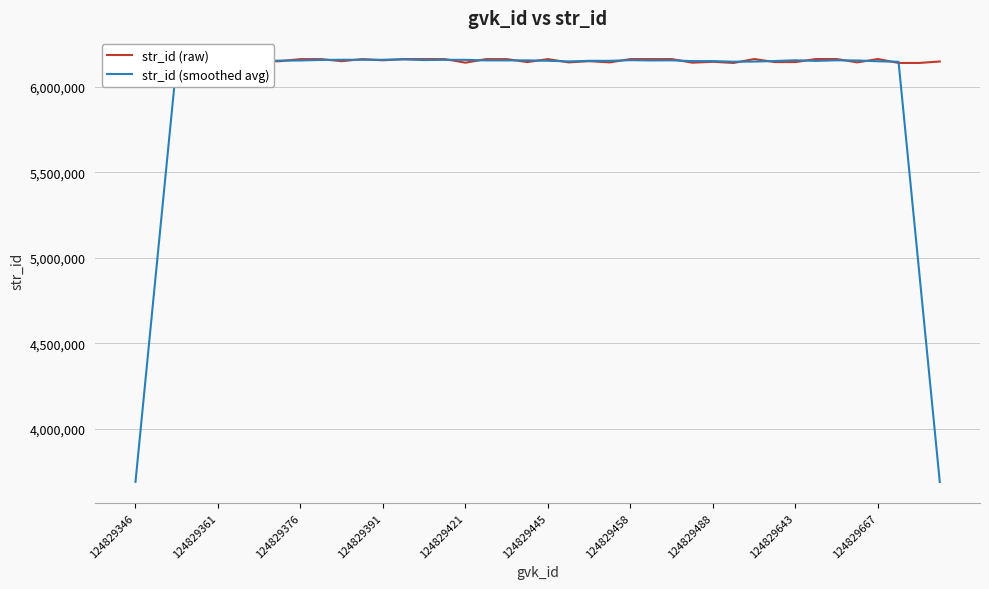

What is the difference between the str_id (smoothed avg) values at 124829458 and 11?

7981.2